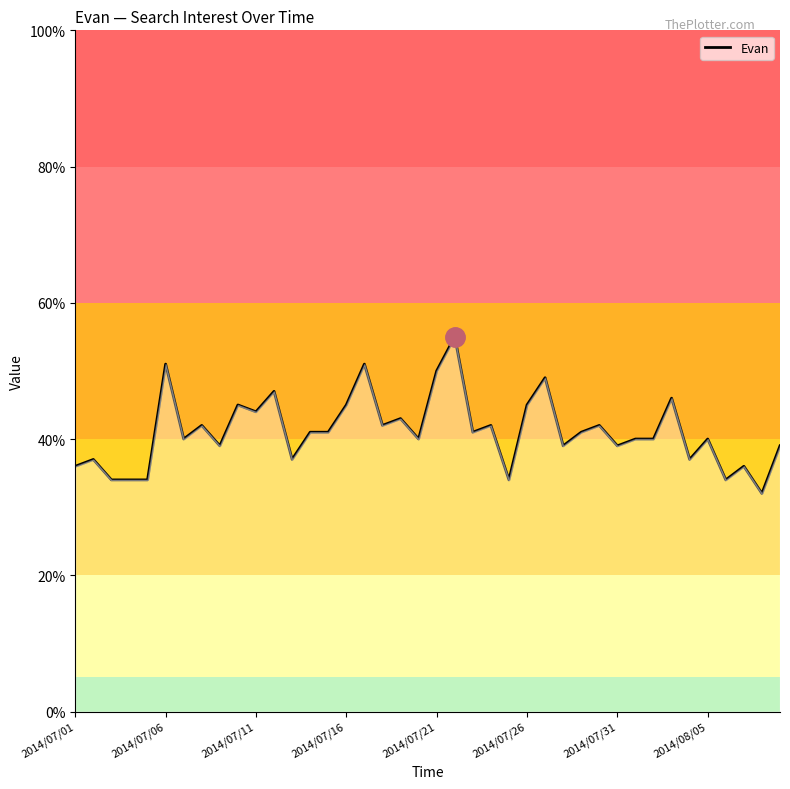

Does the chart display data point markers on the line(s)?

No